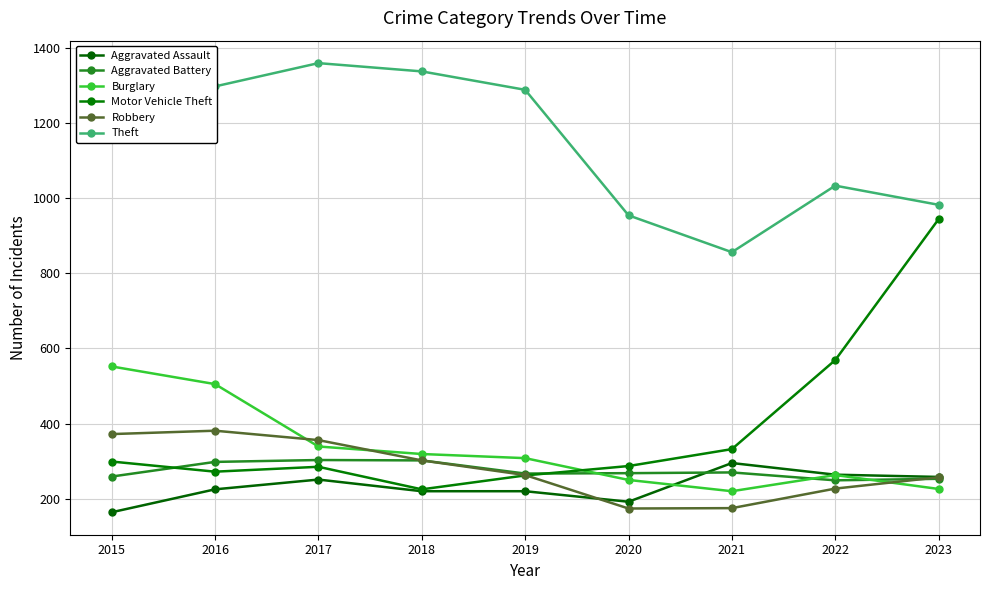

What is the approximate value of Aggravated Battery at 2019, to the nearest 10?

270